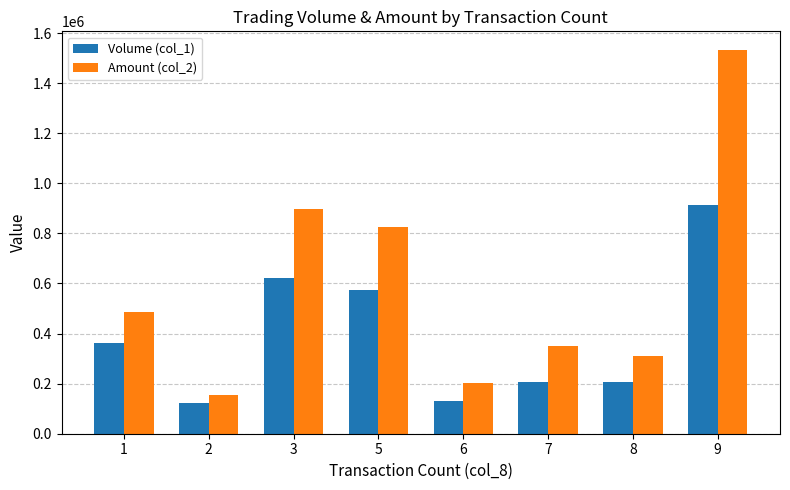

What is the minimum value shown in the chart?

123000